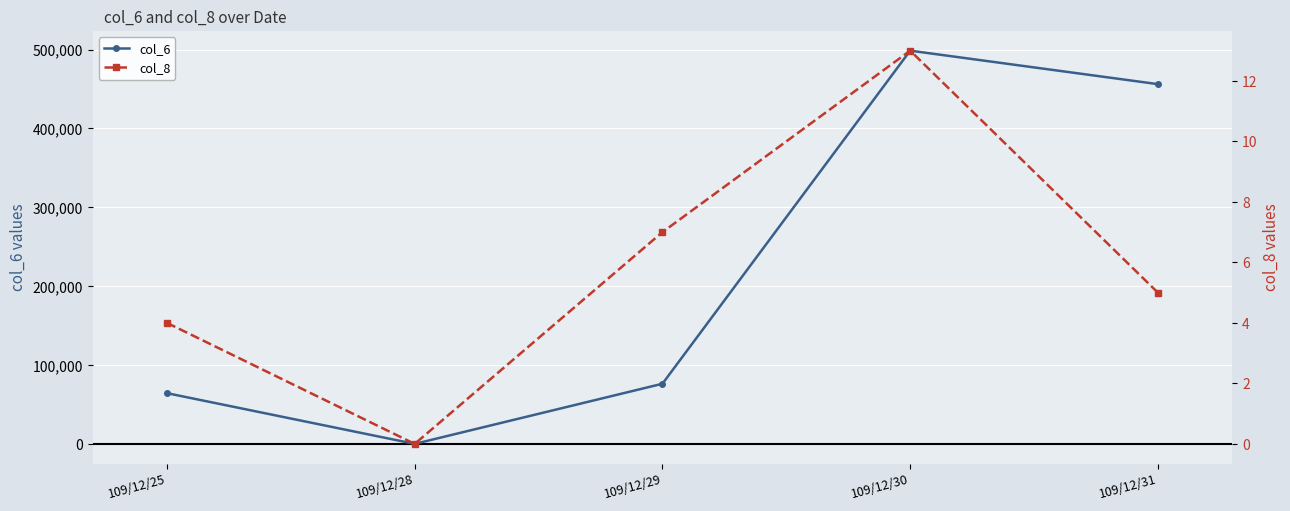

Where is the first local minimum for col_8?

109/12/28